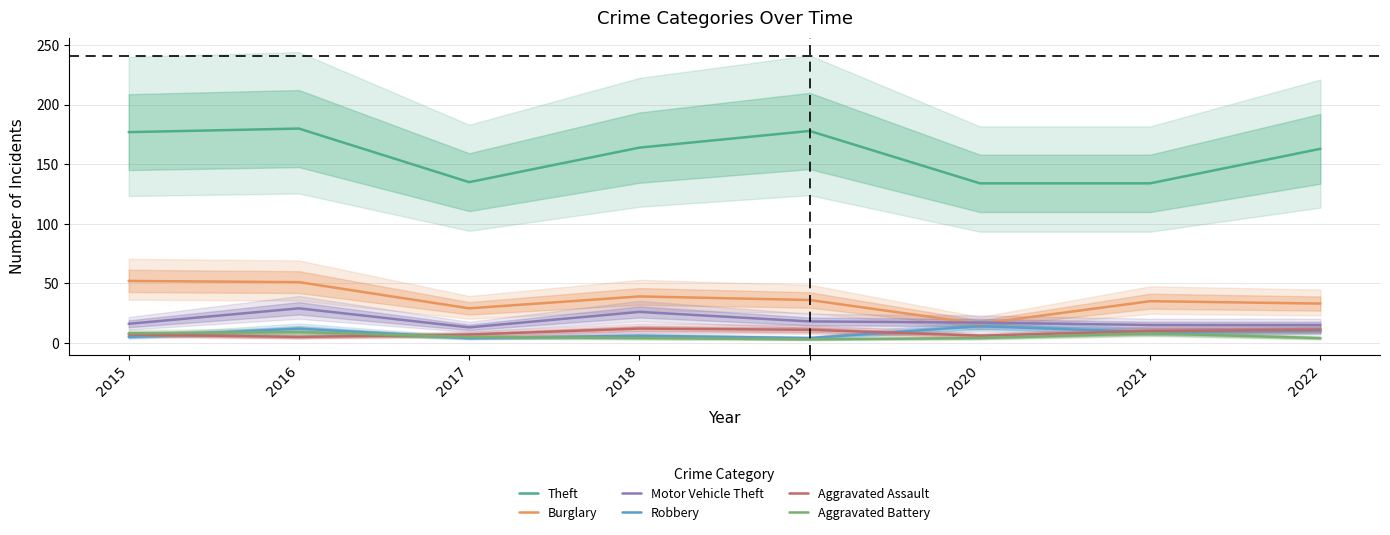

True or false: Robbery has more than 0 points higher than both neighbors.

True